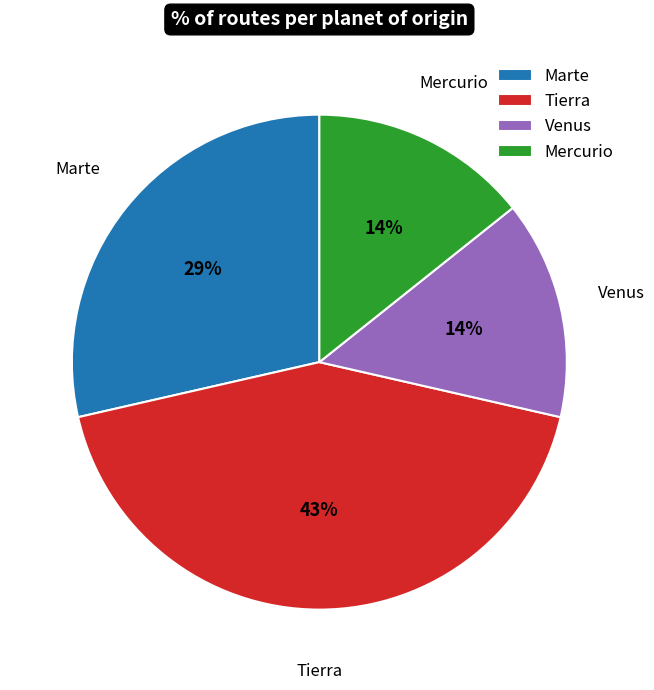

Which category has the biggest portion of the pie?

Tierra